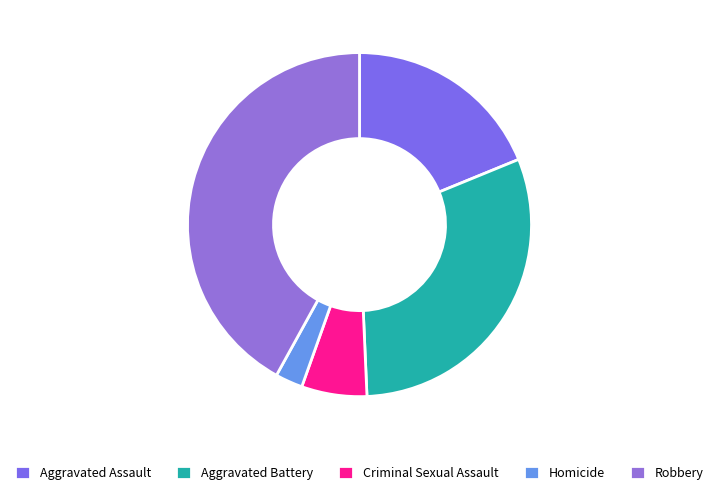

Rank the categories by value from highest to lowest.

Robbery, Aggravated Battery, Aggravated Assault, Criminal Sexual Assault, Homicide